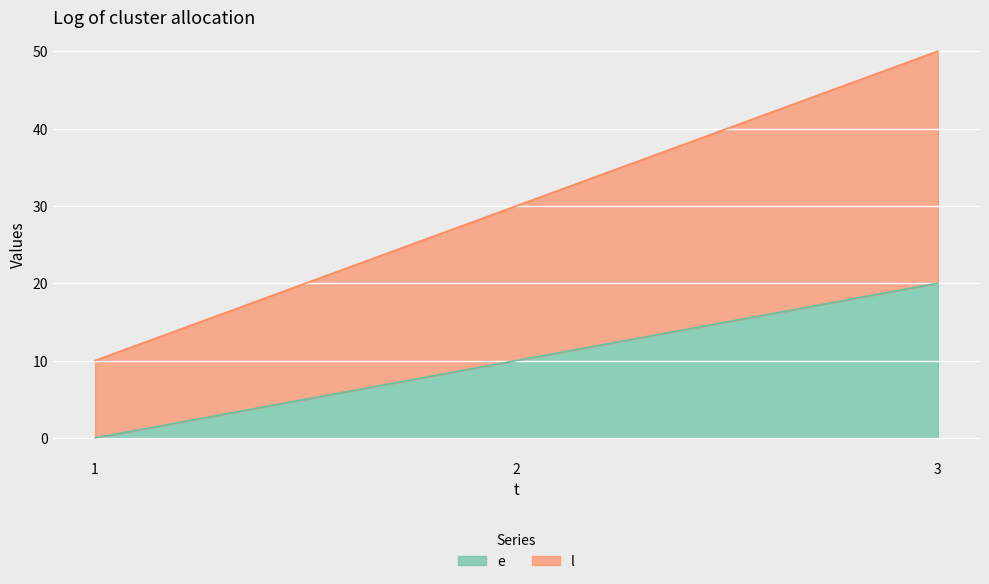

Is the value of e at 1 greater than the value of l at 1?

No